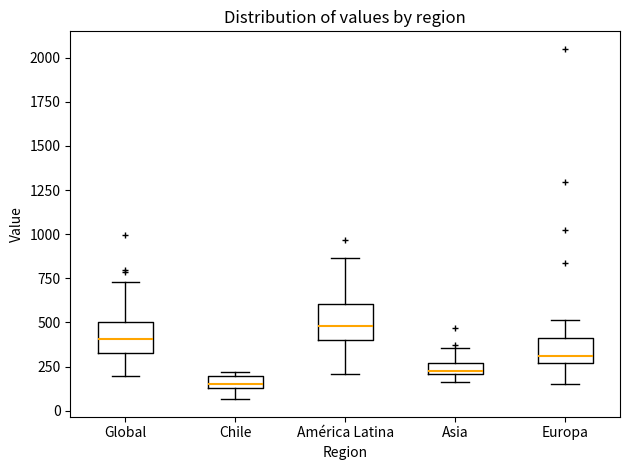

Which box has the lowest median line?

Chile